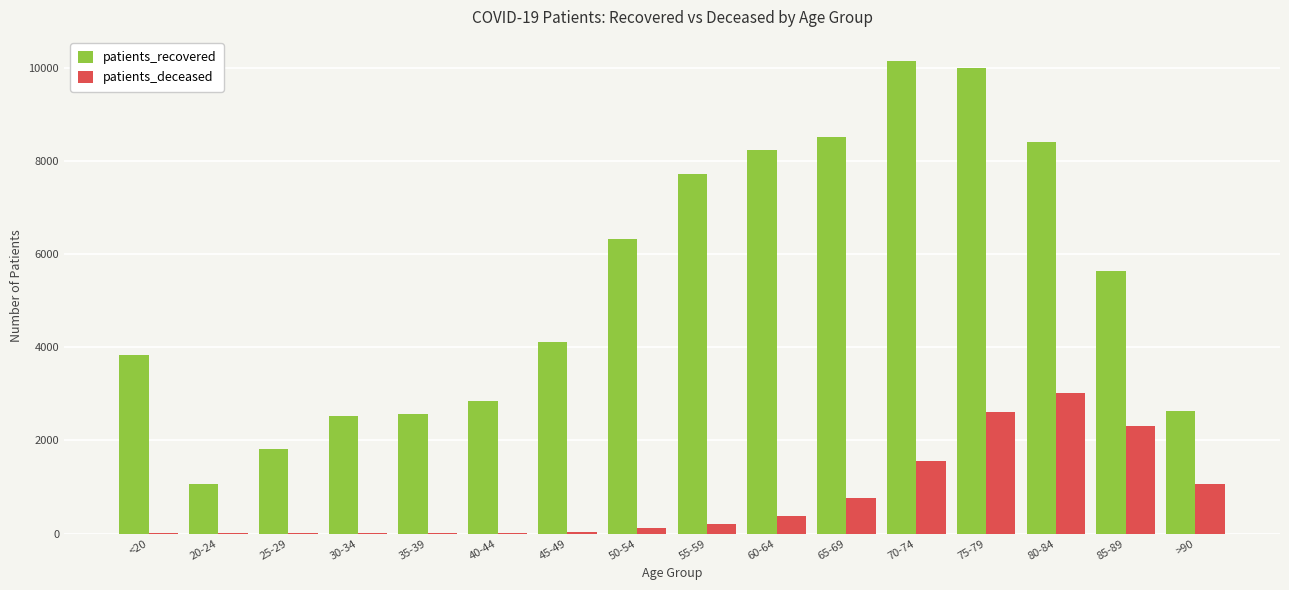

What is the spread (max minus min) of values at 25-29?

1822